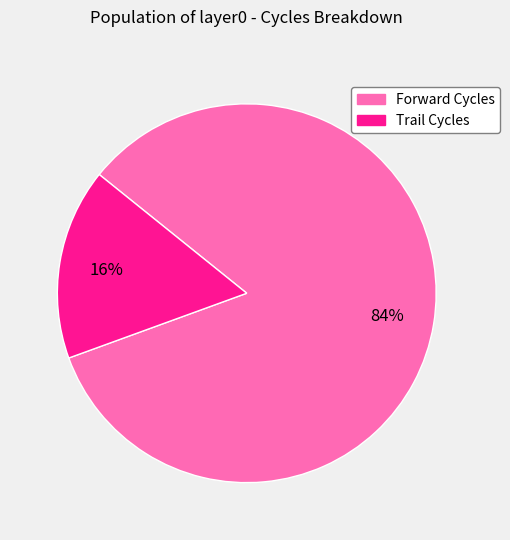

To the nearest percent, what is the average slice percentage?

50%